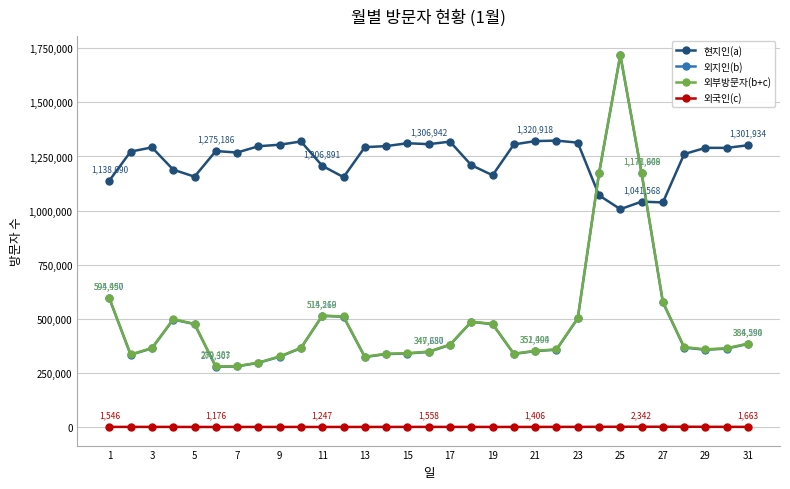

True or false: 외국인(c) and 현지인(a) intersect in this chart.

False